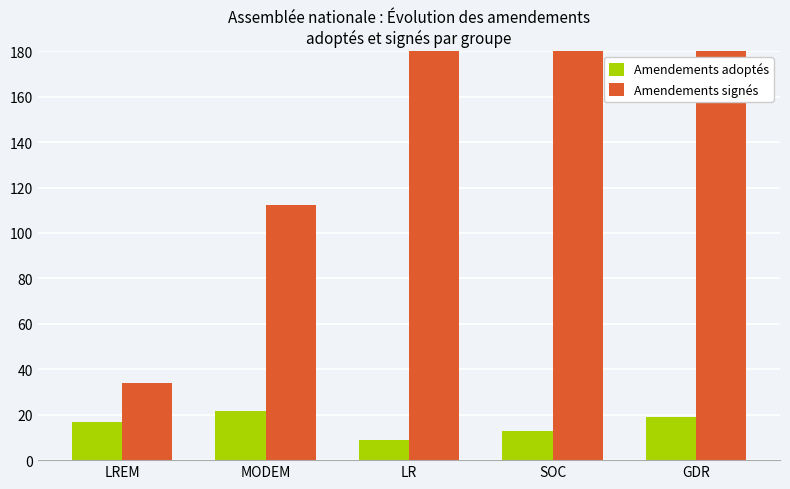

What is the lowest value of the Amendements adoptés series?

9.0